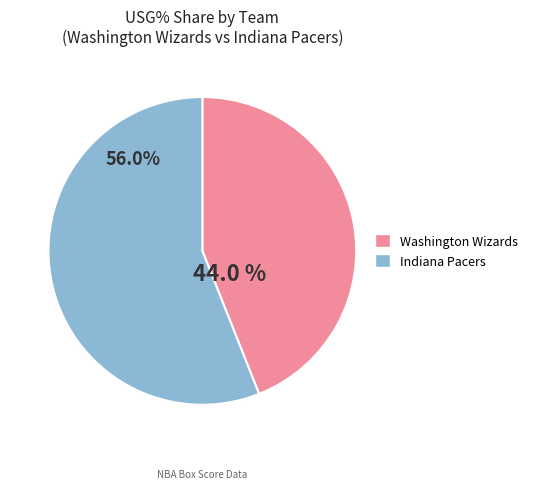

Is there any slice that represents more than half of the pie?

Yes